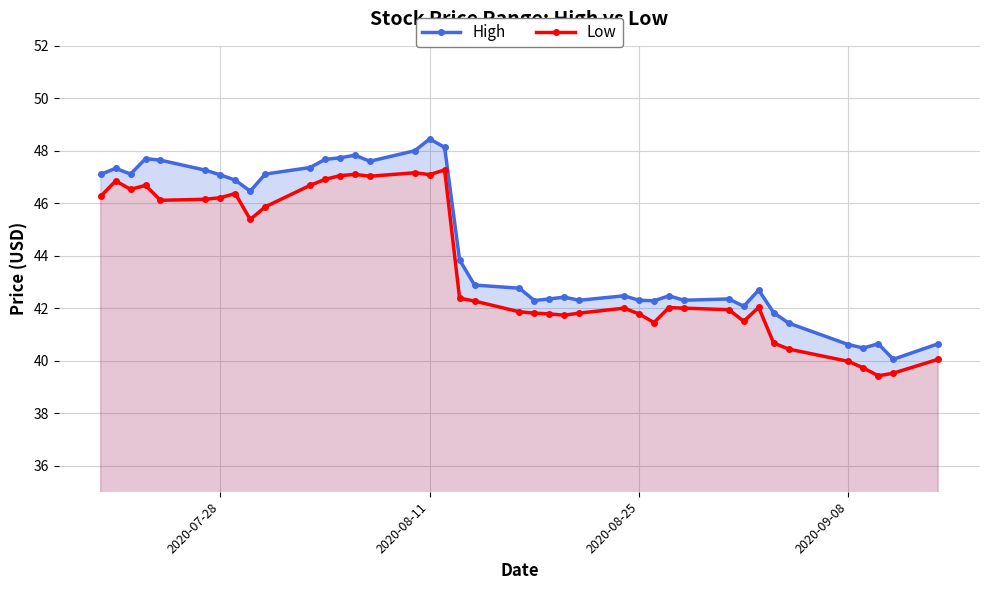

How many distinct data groups are displayed?

2